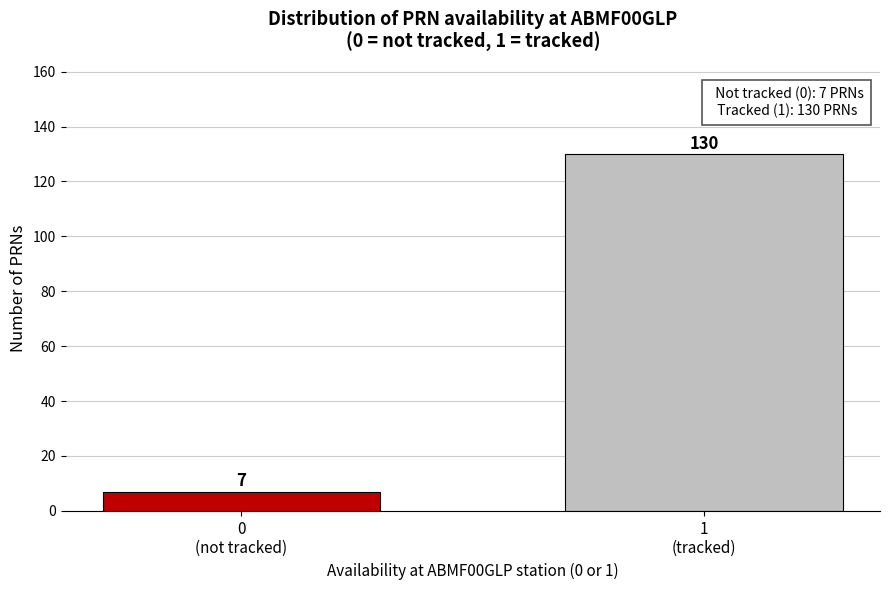

Reading left to right, transcribe all the data shown in this chart.

7	130